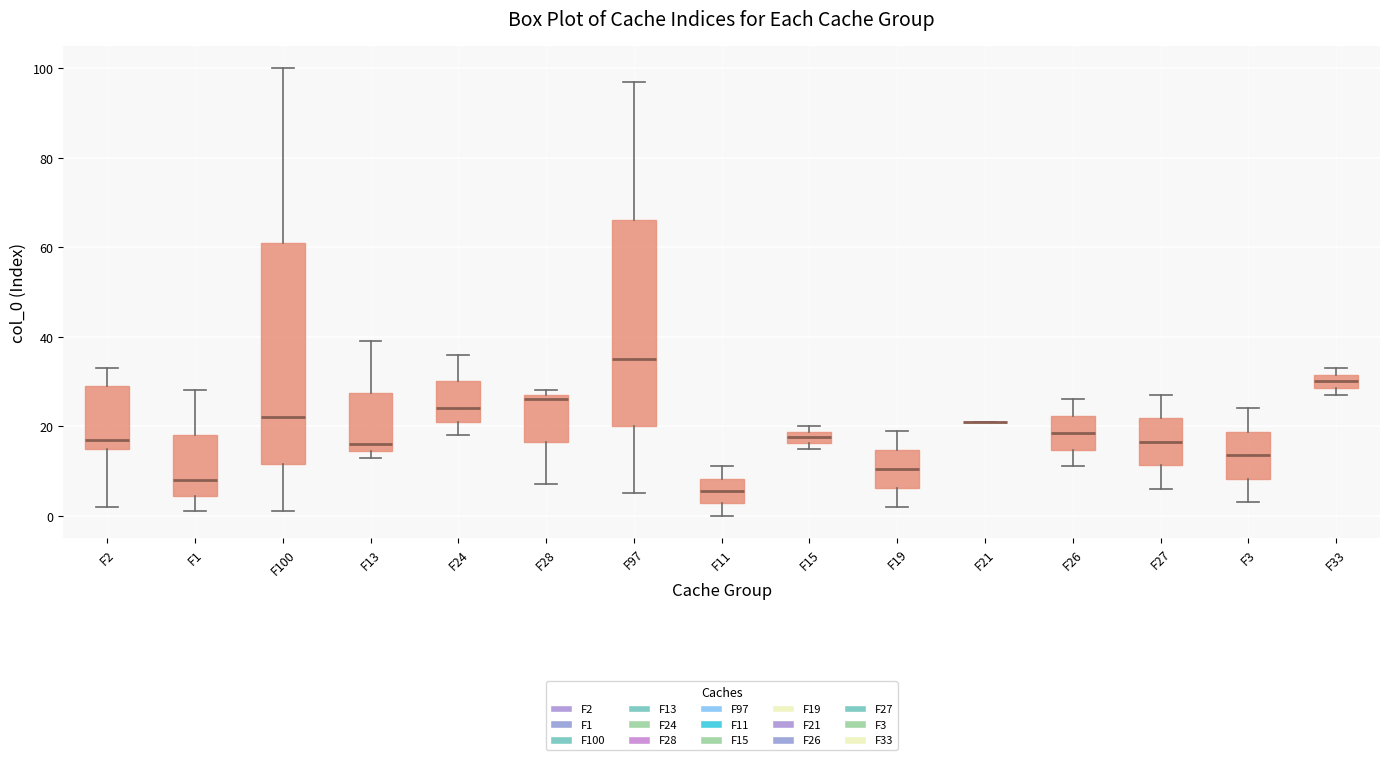

Which box is the tallest, from its lower edge to its upper edge?

F100